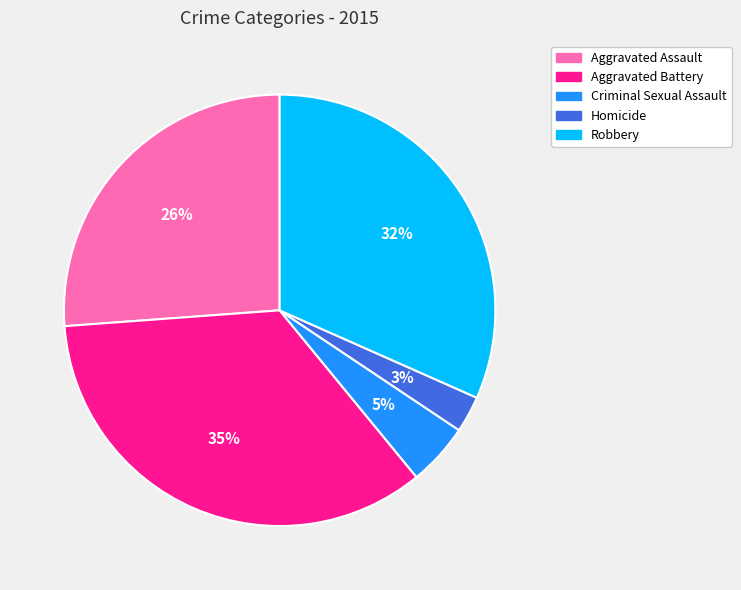

Which category has the biggest portion of the pie?

Aggravated Battery